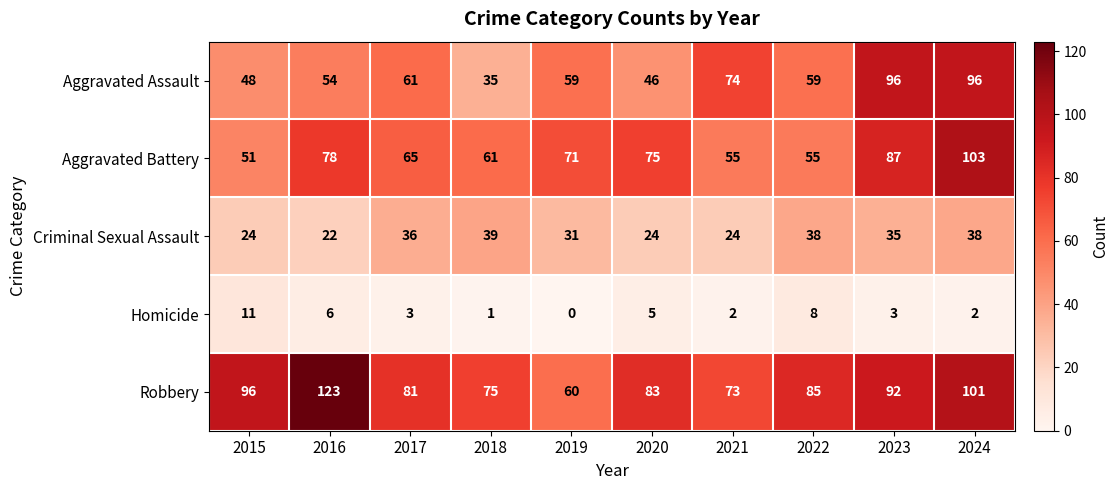

How many categories are shown in the chart?

10